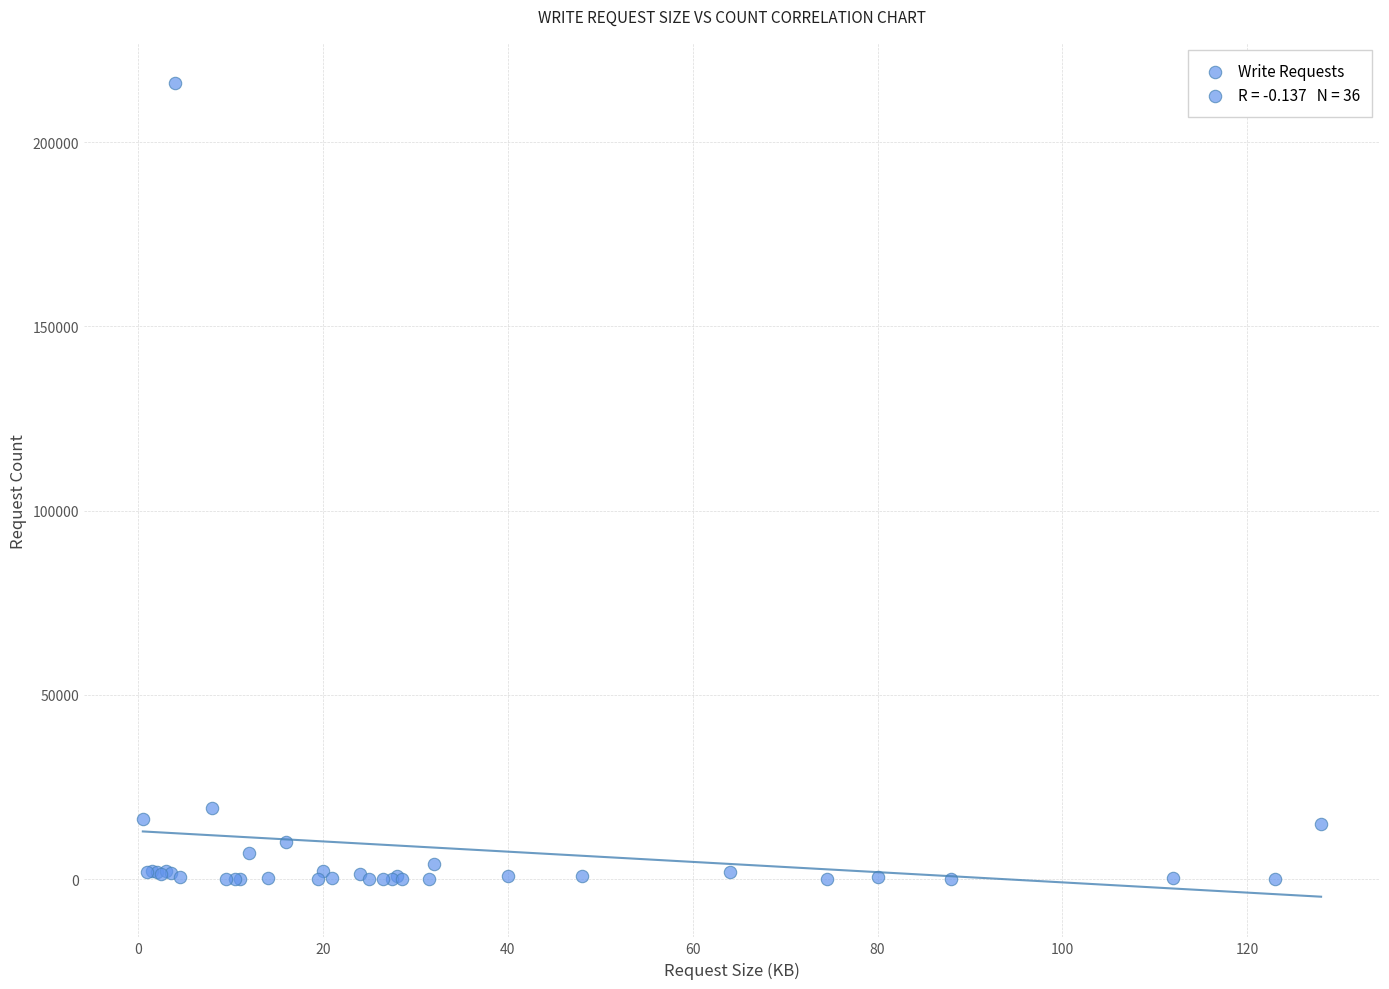

What Y value in the scatter plot is closest to 107966?

19191